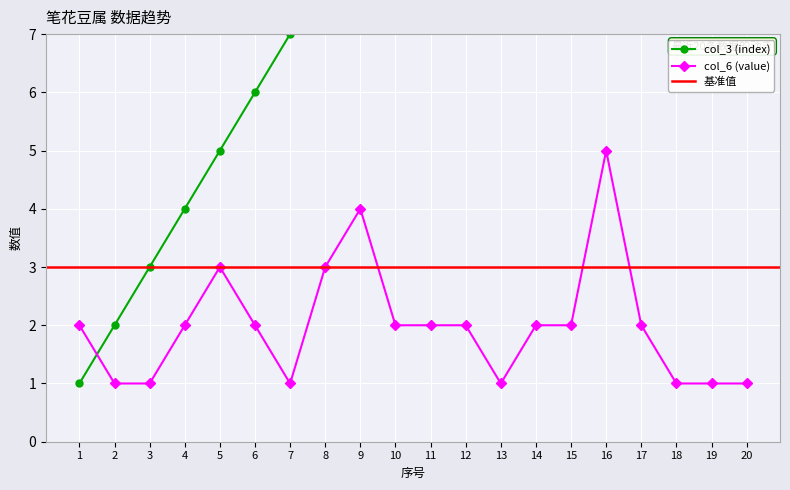

Count the col_6 (value) values in the range 1 to 2.

16